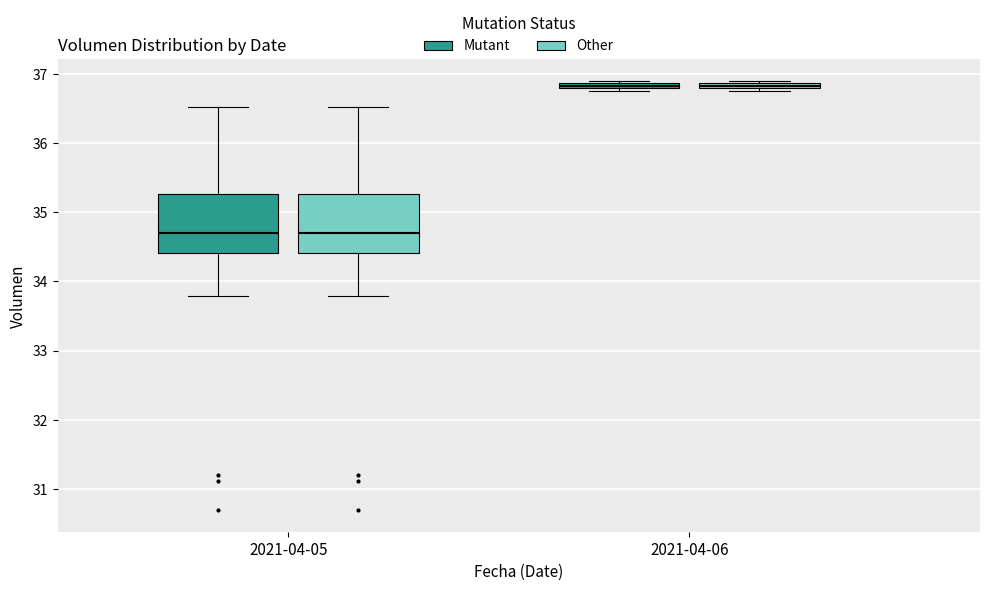

Where is the upper edge of the box for 2021-04-06 (Mutant) on the y-axis? The values are not printed on the chart, so give them approximately, as read against the axis.

36.9